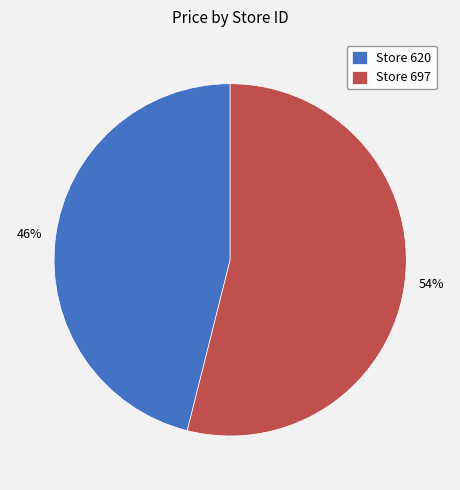

Is there any slice that represents more than half of the pie?

Yes